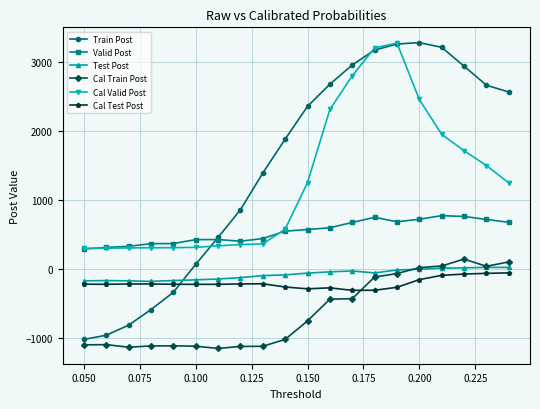

Which series has the largest range (max minus min)?

Train Post